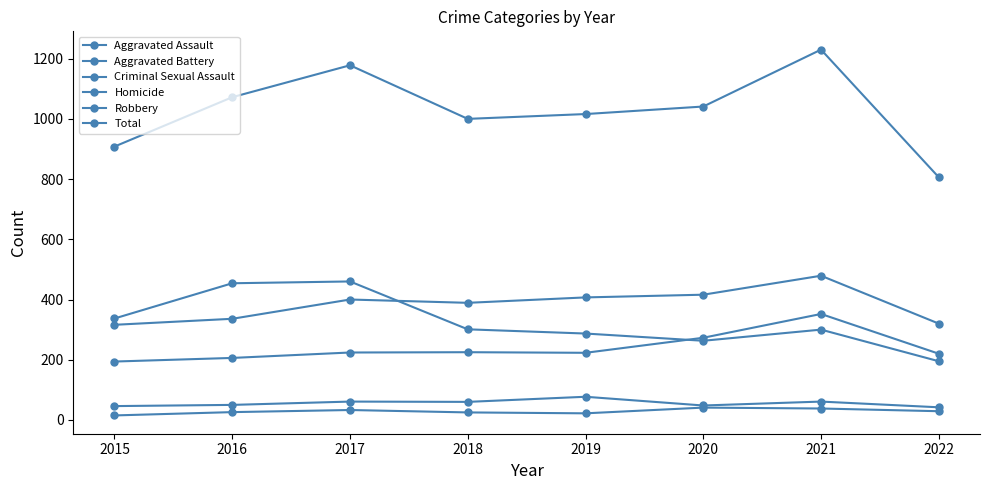

Reading left to right, list all the values displayed in this chart.

Aggravated Assault: 2015=194	2016=206	2017=224	2018=225	2019=223	2020=273	2021=352	2022=220
Aggravated Battery: 2015=316	2016=336	2017=400	2018=389	2019=407	2020=416	2021=479	2022=320
Criminal Sexual Assault: 2015=46	2016=50	2017=61	2018=60	2019=77	2020=48	2021=61	2022=42
Homicide: 2015=15	2016=26	2017=33	2018=25	2019=22	2020=41	2021=38	2022=29
Robbery: 2015=337	2016=454	2017=460	2018=301	2019=287	2020=263	2021=300	2022=195
Total: 2015=908	2016=1072	2017=1178	2018=1000	2019=1016	2020=1041	2021=1230	2022=806